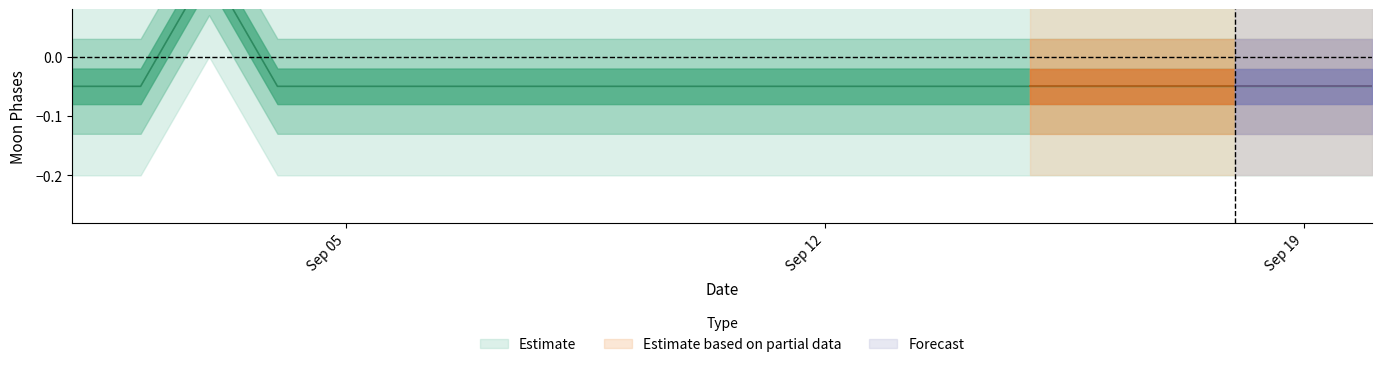

Where is the data nearest to the value 0?

moon_phases